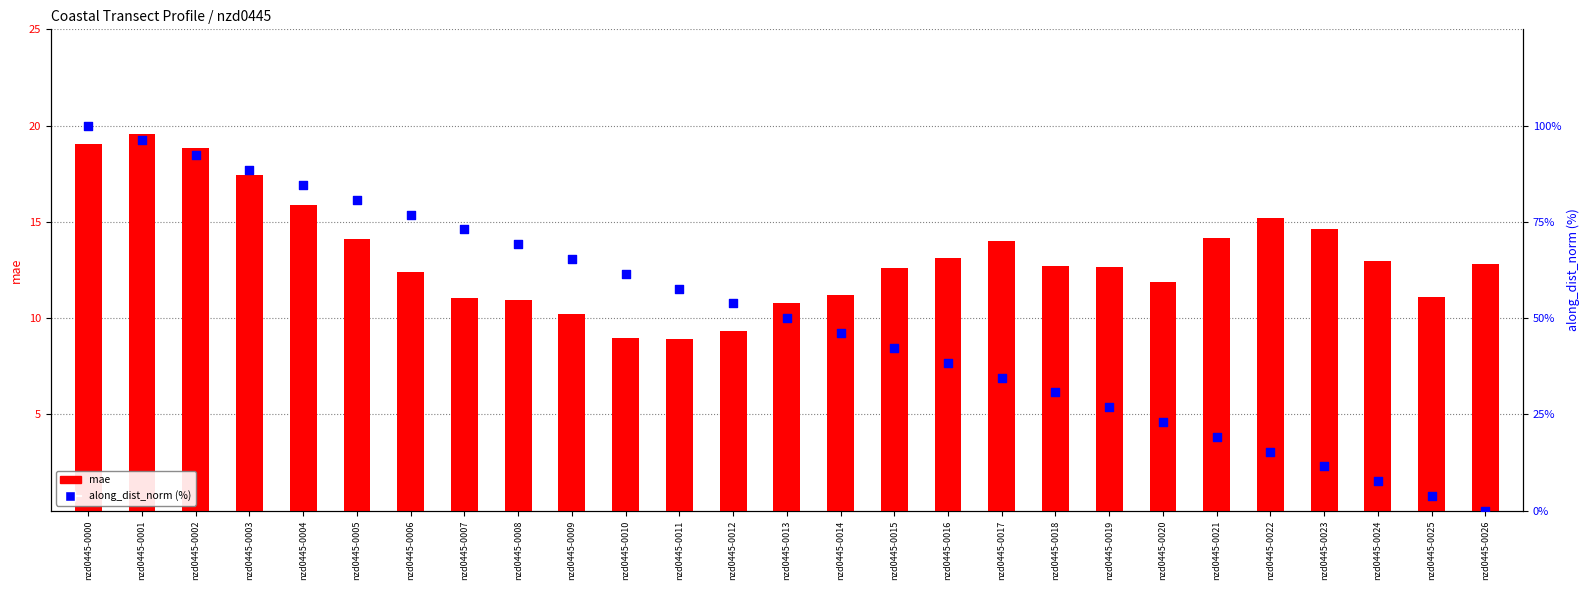

Which series reaches the maximum Y coordinate?

along_dist_norm (%)